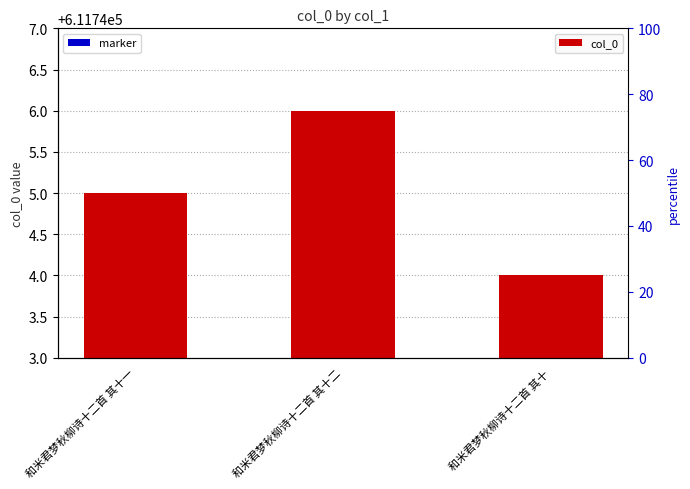

What are all the series names shown in the legend?

col_0, marker